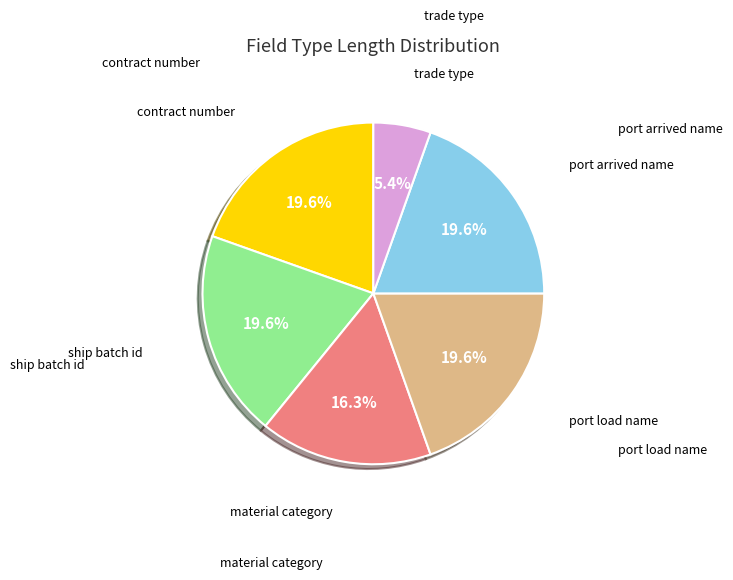

Does any single category account for the majority?

No